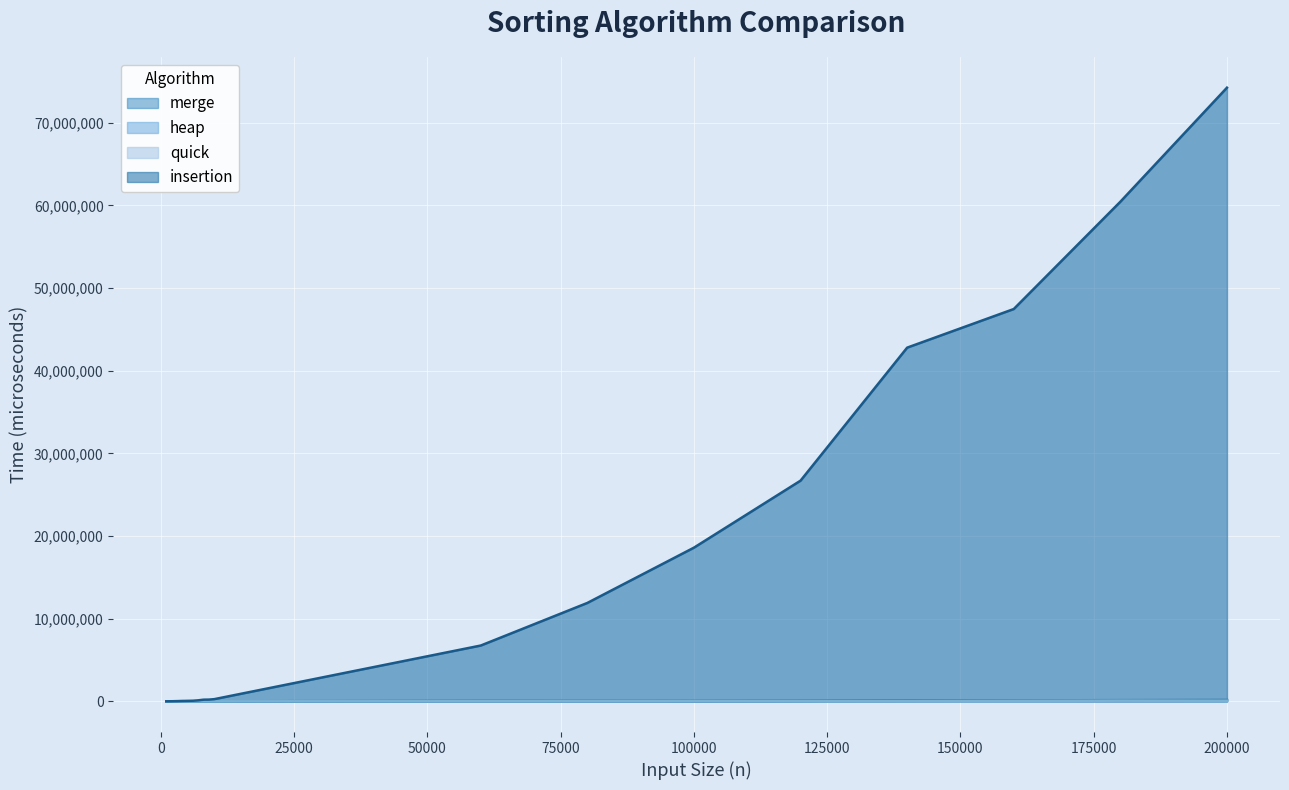

Which category has the lowest value across all series?

1000